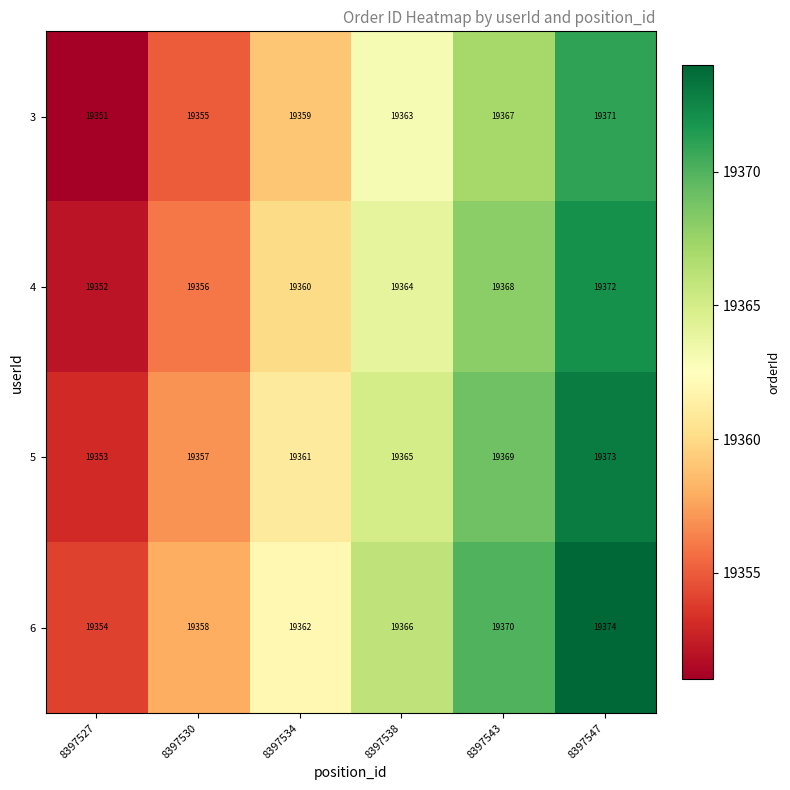

Rank the categories by 3 value from highest to lowest.

8397547, 8397543, 8397538, 8397534, 8397530, 8397527